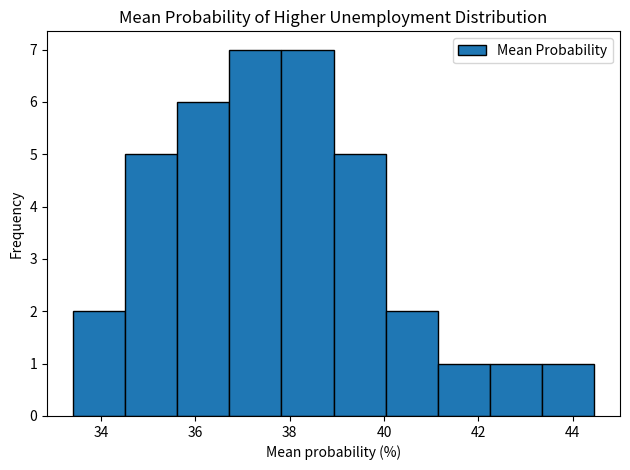

Reading left to right, list every bar in this chart as the range it spans on the x-axis followed by its height. Neither the bar edges nor the heights are printed on the chart, so give them approximately, as read against the axes.

33.4 to 34.6: 2
34.6 to 35.6: 5
35.6 to 36.8: 6
36.8 to 37.8: 7
37.8 to 39.0: 7
39.0 to 40.0: 5
40.0 to 41.2: 2
41.2 to 42.2: 1
42.2 to 43.4: 1
43.4 to 44.4: 1